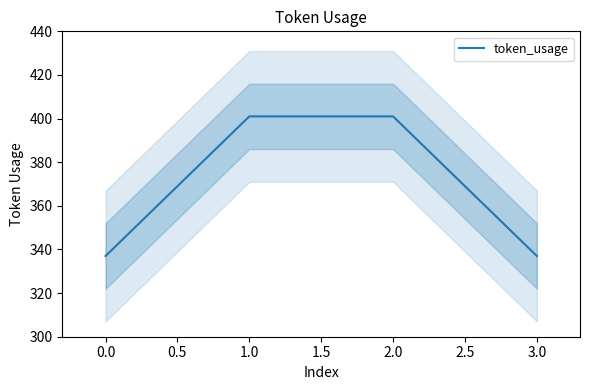

What is the average value?

369